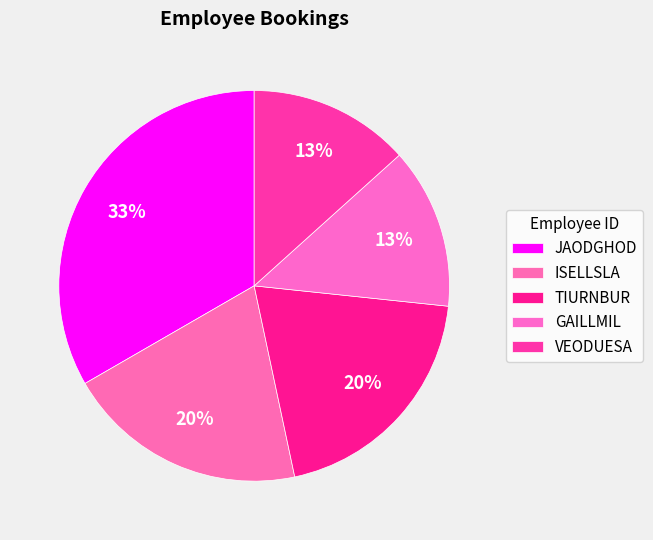

To the nearest percent, what is the combined percentage of GAILLMIL and JAODGHOD?

47%